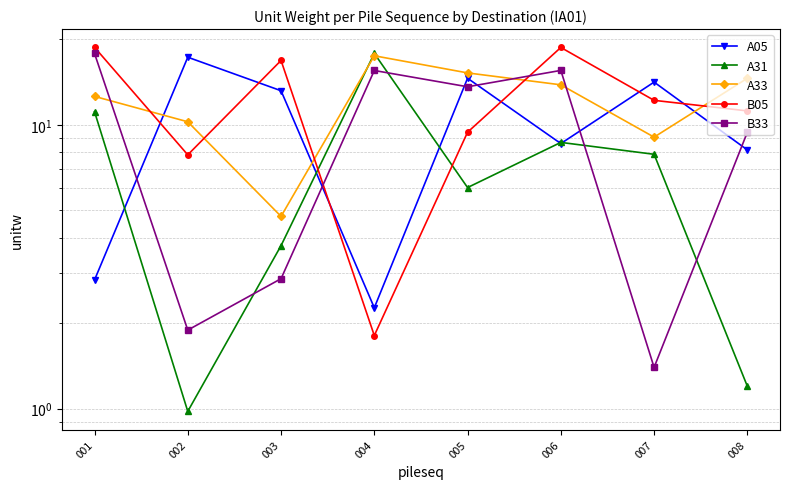

How many values in the A31 series exceed 7?

4